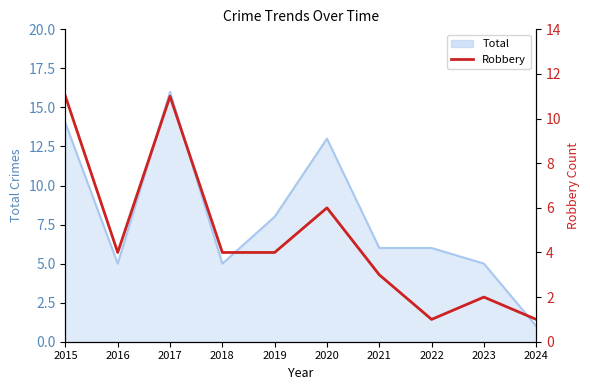

What is the value of the 1st point from the left?

11